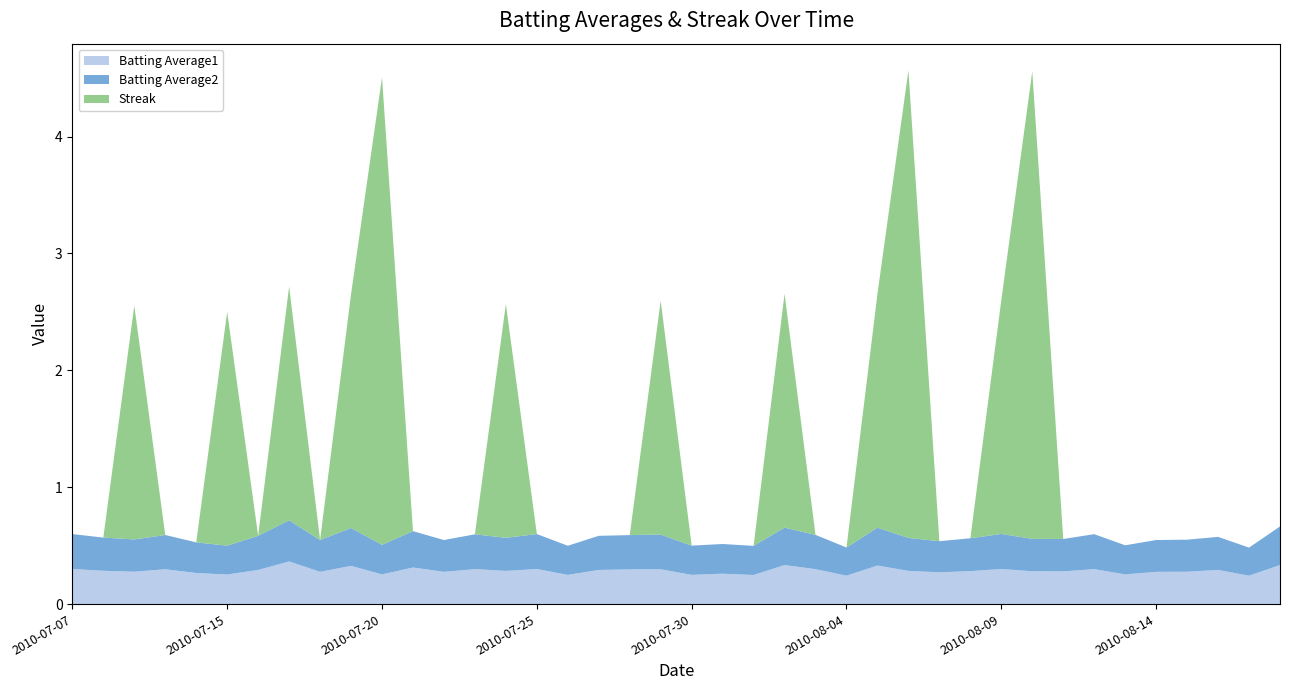

Reading left to right, list all the values displayed in this chart.

Batting Average1: 2010-07-07=0.3	2010-07-08=0.3	2010-07-09=0.3	2010-07-10=0.3	2010-07-11=0.3	2010-07-15=0.3	2010-07-16=0.3	2010-07-17=0.4	2010-07-18=0.3	2010-07-19=0.3	2010-07-20=0.3	2010-07-21=0.3	2010-07-22=0.3	2010-07-23=0.3	2010-07-24=0.3	2010-07-25=0.3	2010-07-26=0.2	2010-07-27=0.3	2010-07-28=0.3	2010-07-29=0.3	2010-07-30=0.2	2010-07-31=0.3	2010-08-01=0.2	2010-08-02=0.3	2010-08-03=0.3	2010-08-04=0.2	2010-08-05=0.3	2010-08-06=0.3	2010-08-07=0.3	2010-08-08=0.3	2010-08-09=0.3	2010-08-10=0.3	2010-08-11=0.3	2010-08-12=0.3	2010-08-13=0.3	2010-08-14=0.3	2010-08-15=0.3	2010-08-16=0.3	2010-08-17=0.2	2010-08-18=0.3
Batting Average2: 2010-07-07=0.3	2010-07-08=0.3	2010-07-09=0.3	2010-07-10=0.3	2010-07-11=0.3	2010-07-15=0.2	2010-07-16=0.3	2010-07-17=0.4	2010-07-18=0.3	2010-07-19=0.3	2010-07-20=0.3	2010-07-21=0.3	2010-07-22=0.3	2010-07-23=0.3	2010-07-24=0.3	2010-07-25=0.3	2010-07-26=0.2	2010-07-27=0.3	2010-07-28=0.3	2010-07-29=0.3	2010-07-30=0.2	2010-07-31=0.3	2010-08-01=0.2	2010-08-02=0.3	2010-08-03=0.3	2010-08-04=0.2	2010-08-05=0.3	2010-08-06=0.3	2010-08-07=0.3	2010-08-08=0.3	2010-08-09=0.3	2010-08-10=0.3	2010-08-11=0.3	2010-08-12=0.3	2010-08-13=0.2	2010-08-14=0.3	2010-08-15=0.3	2010-08-16=0.3	2010-08-17=0.2	2010-08-18=0.3
Streak: 2010-07-07=0.0	2010-07-08=0.0	2010-07-09=2.0	2010-07-10=0.0	2010-07-11=0.0	2010-07-15=2.0	2010-07-16=0.0	2010-07-17=2.0	2010-07-18=0.0	2010-07-19=2.0	2010-07-20=4.0	2010-07-21=0.0	2010-07-22=0.0	2010-07-23=0.0	2010-07-24=2.0	2010-07-25=0.0	2010-07-26=0.0	2010-07-27=0.0	2010-07-28=0.0	2010-07-29=2.0	2010-07-30=0.0	2010-07-31=0.0	2010-08-01=0.0	2010-08-02=2.0	2010-08-03=0.0	2010-08-04=0.0	2010-08-05=2.0	2010-08-06=4.0	2010-08-07=0.0	2010-08-08=0.0	2010-08-09=2.0	2010-08-10=4.0	2010-08-11=0.0	2010-08-12=0.0	2010-08-13=0.0	2010-08-14=0.0	2010-08-15=0.0	2010-08-16=0.0	2010-08-17=0.0	2010-08-18=0.0